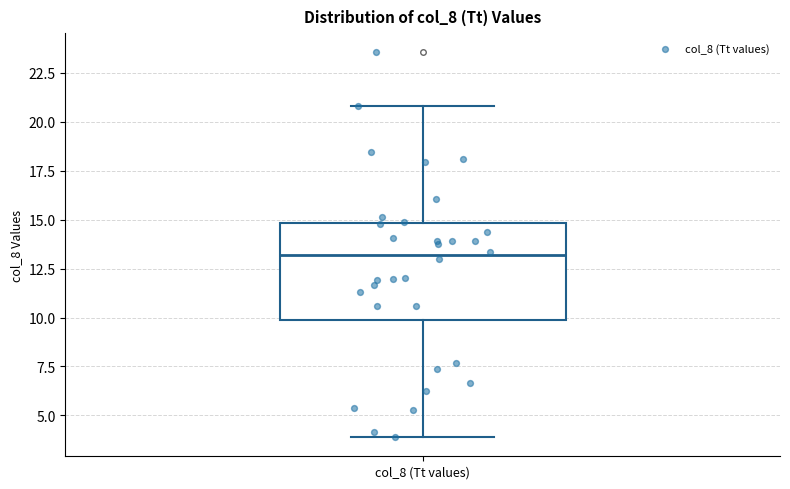

Read this box plot against the y-axis: the position of the median line, the range covered by the box, and the ends of both whiskers. The values are not printed on the chart, so give them approximately, as read against the axis.

median 13, box 10 to 15, whiskers 4 to 21